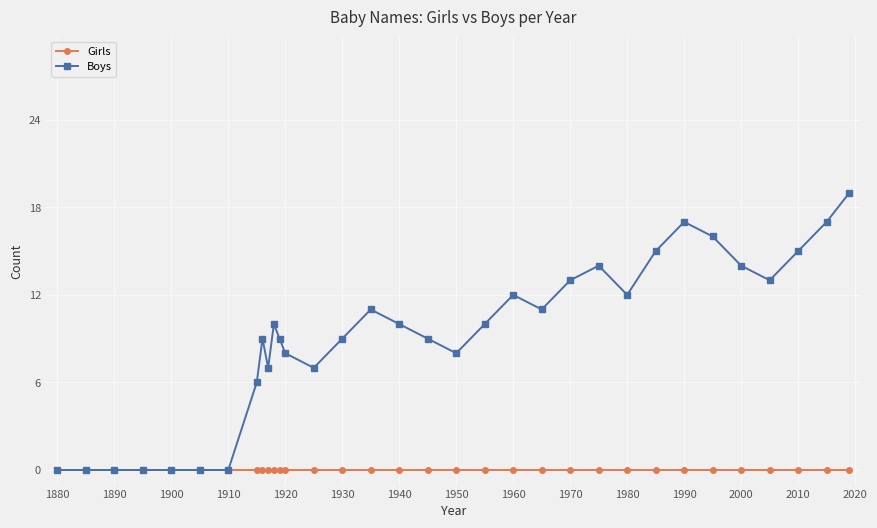

What is the value of the Boys point at the 25th from the left?

12